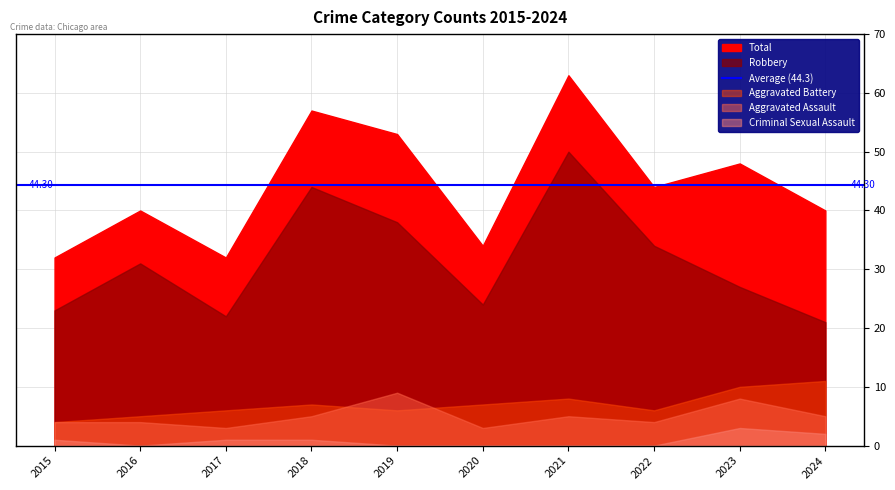

Between 2018 and 2023, which series saw the biggest shift?

Robbery